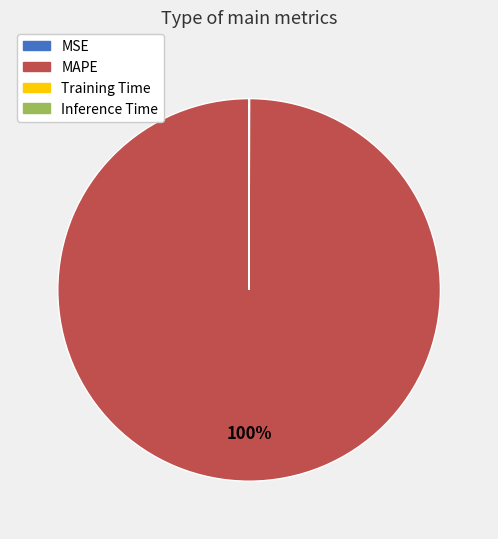

Is there a majority slice in this chart?

Yes